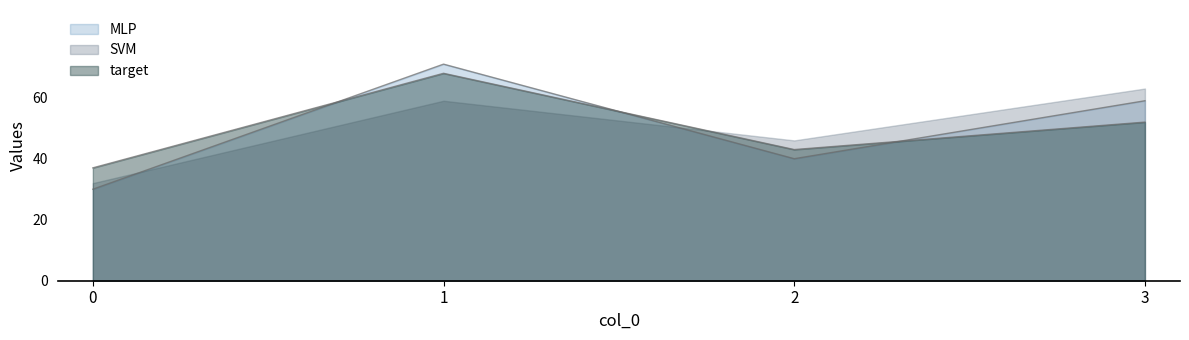

Rank the categories by MLP value from highest to lowest.

1, 3, 2, 0